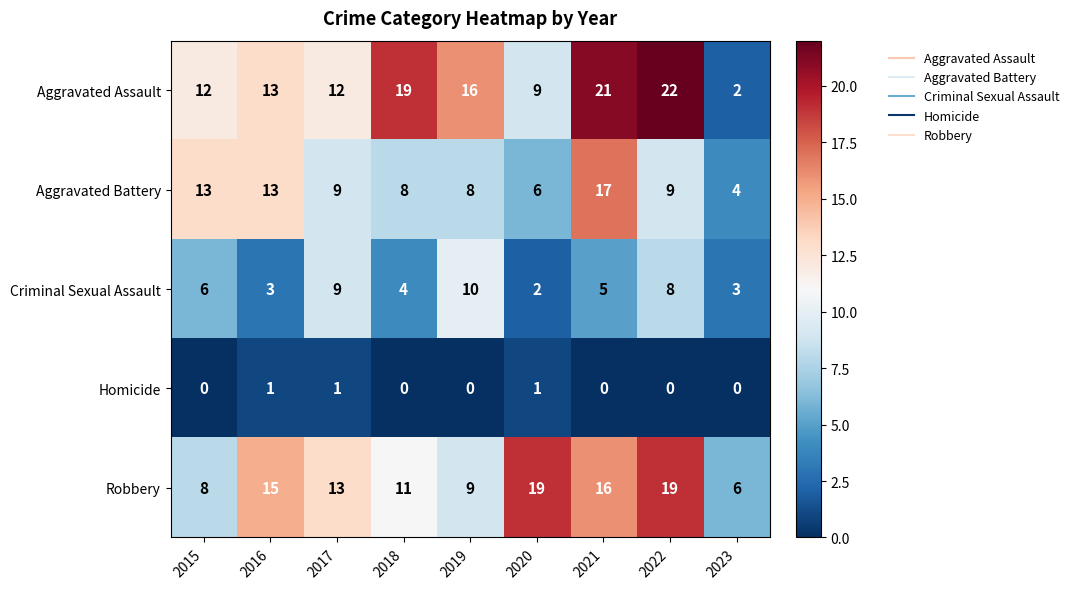

What is the greatest value displayed?

22